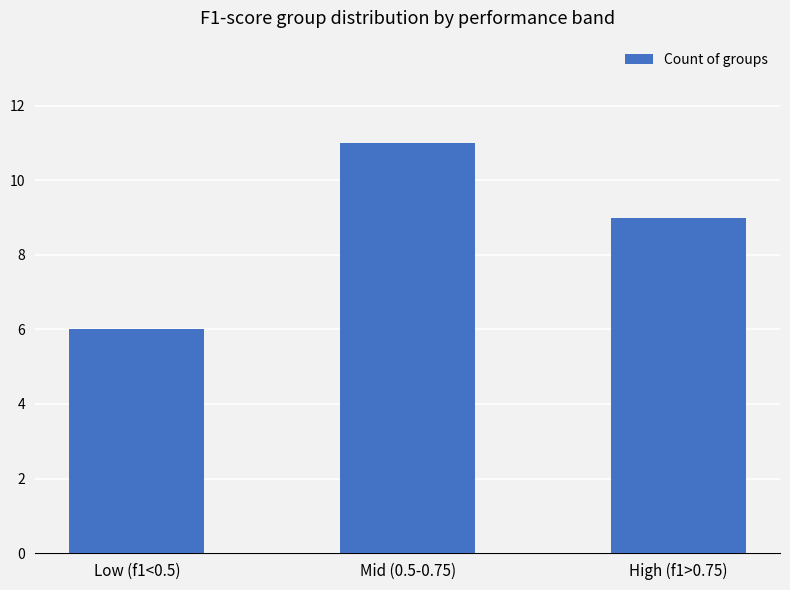

True or false: the data shows 14 at High (f1>0.75).

False